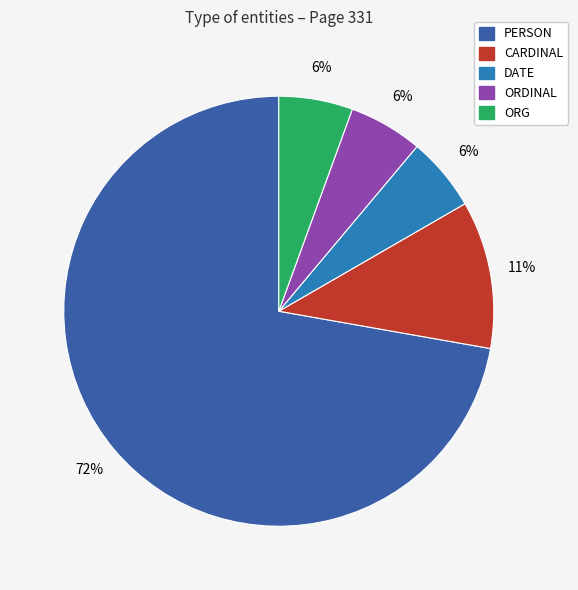

True or false: DATE accounts for 6% of the total.

True